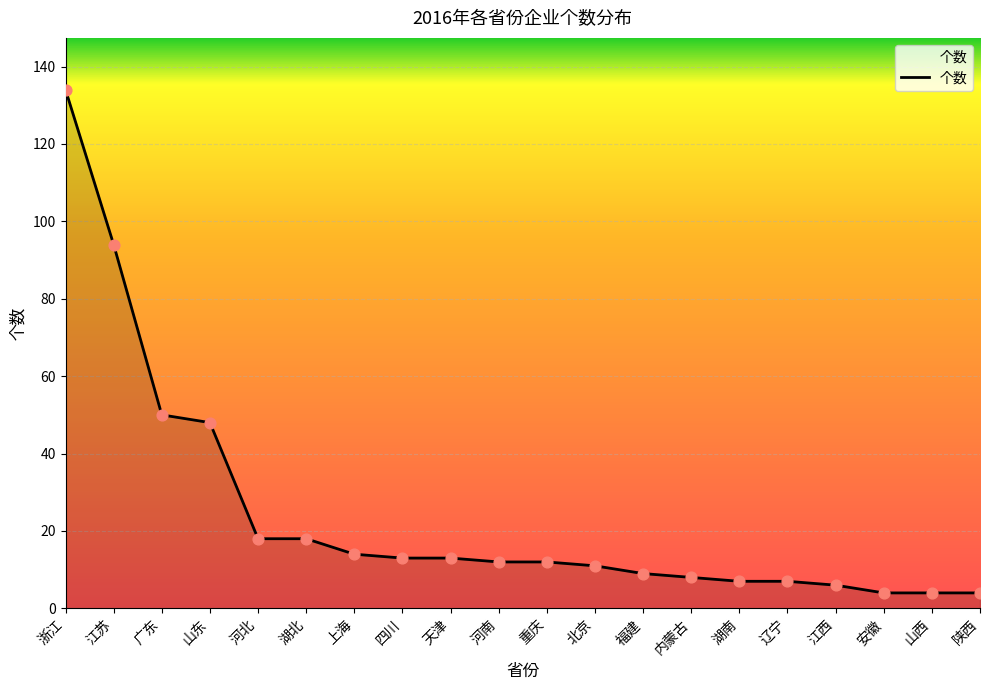

What is the change in value from 辽宁 to 江西?

-1